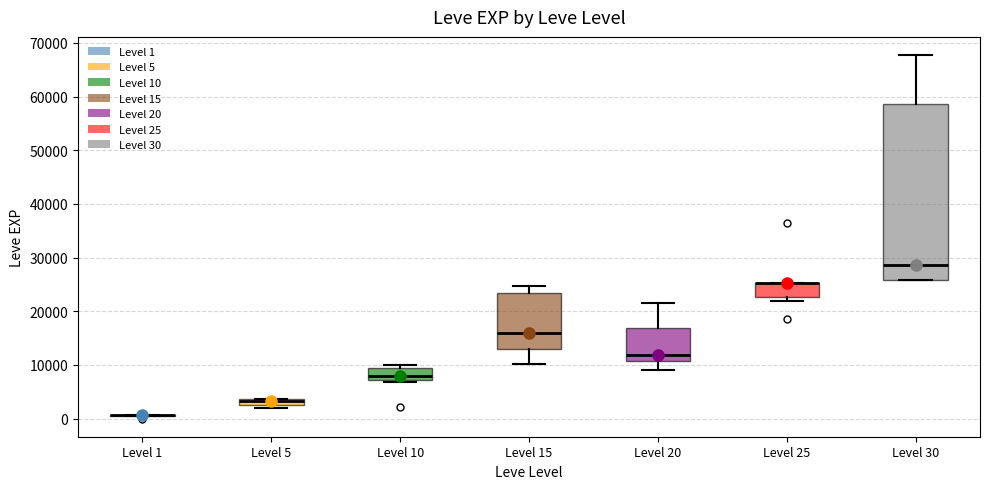

Where is the lower edge of the box for Level 25 on the y-axis? The values are not printed on the chart, so give them approximately, as read against the axis.

23000